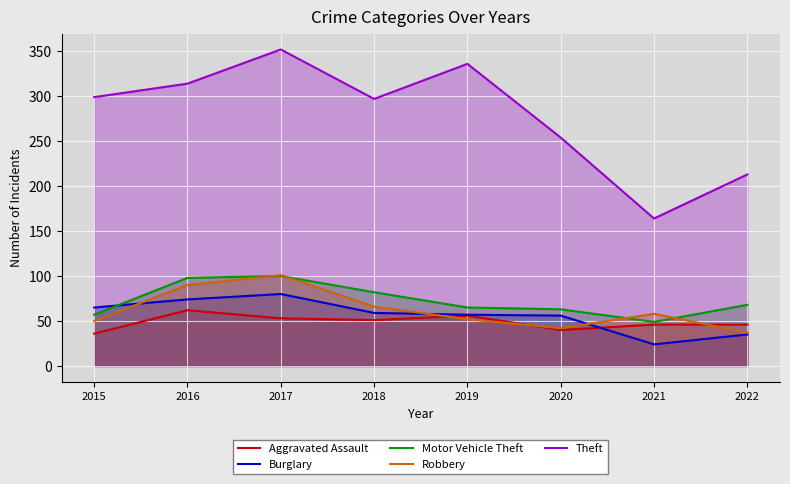

True or false: Robbery has a value of 23 at 2015.

False